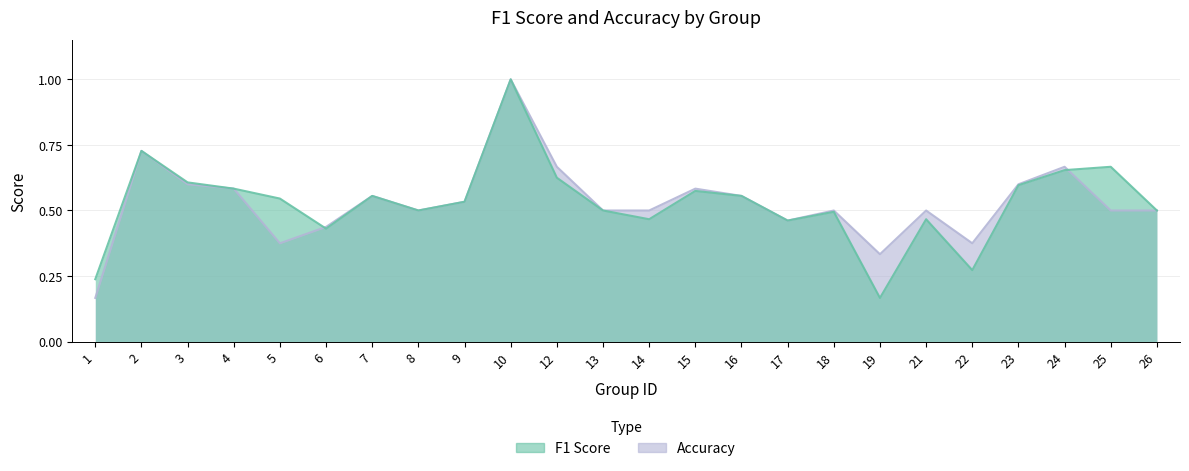

Count the f1 values in the range 0 to 1.

24